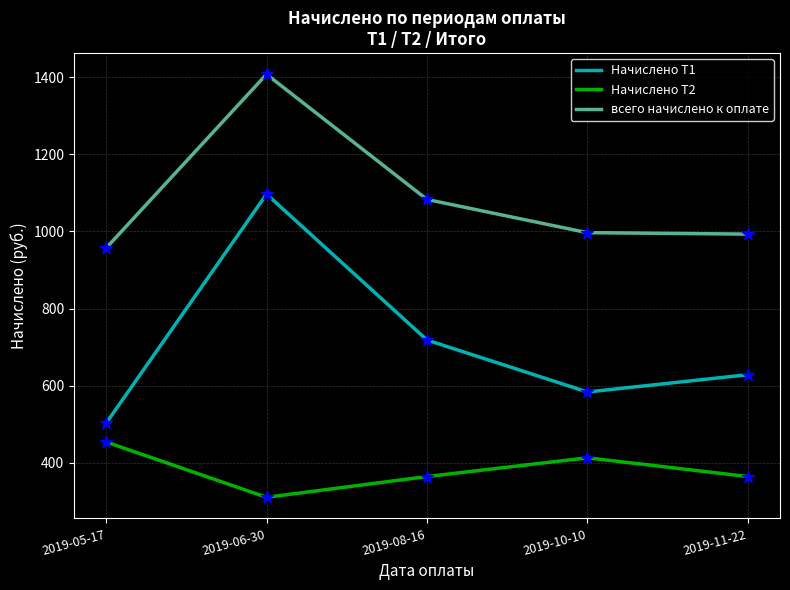

What is the difference between the highest and lowest values at 2019-05-17?

502.7